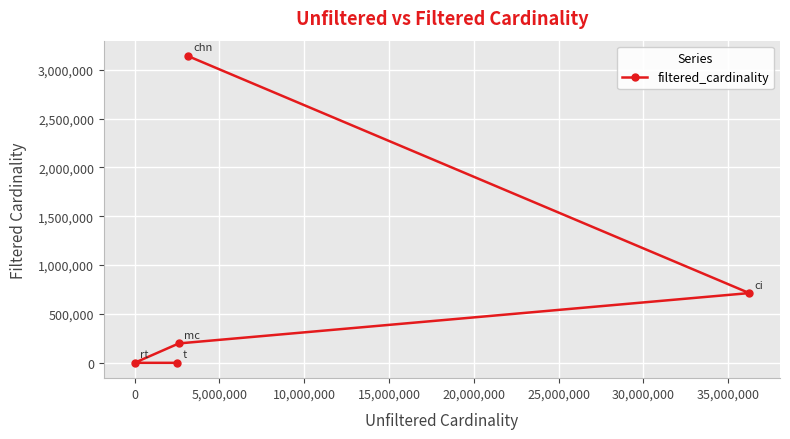

What is the difference between the maximum and second lowest values?

3140332